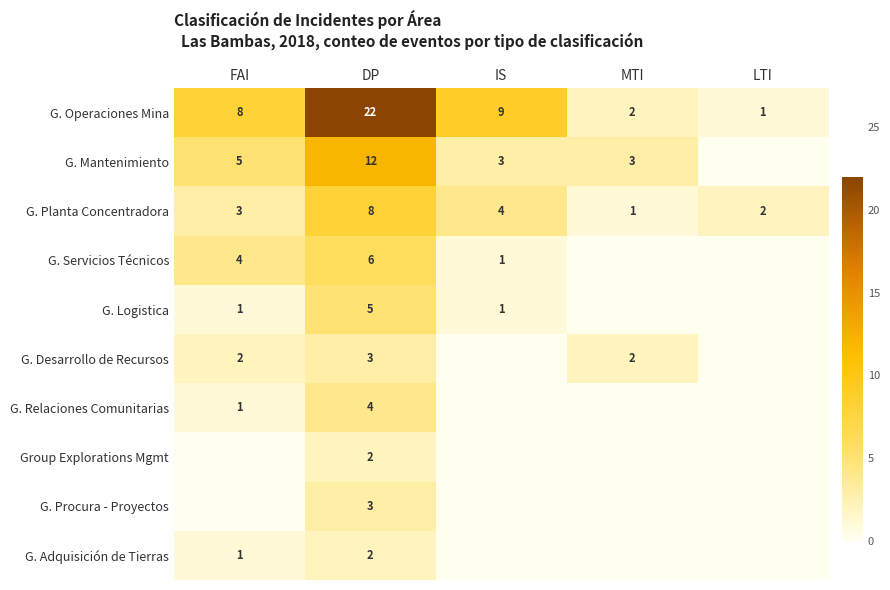

What is the difference between the highest and lowest values at LTI?

2